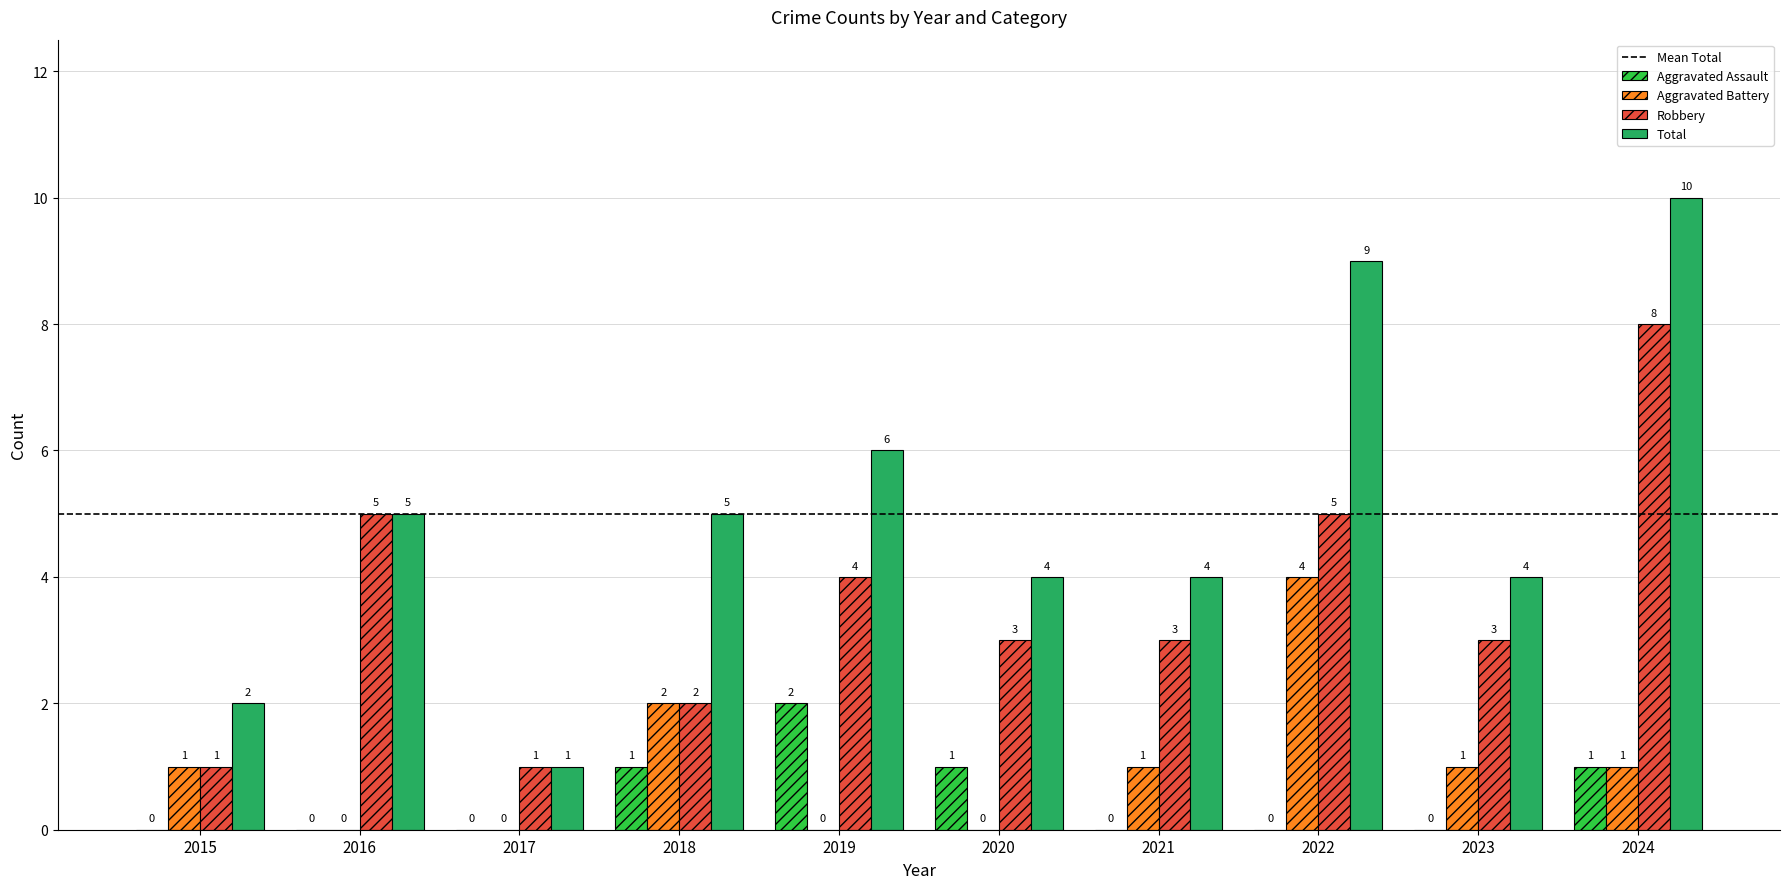

Count the Aggravated Battery values in the range 0 to 1.

8